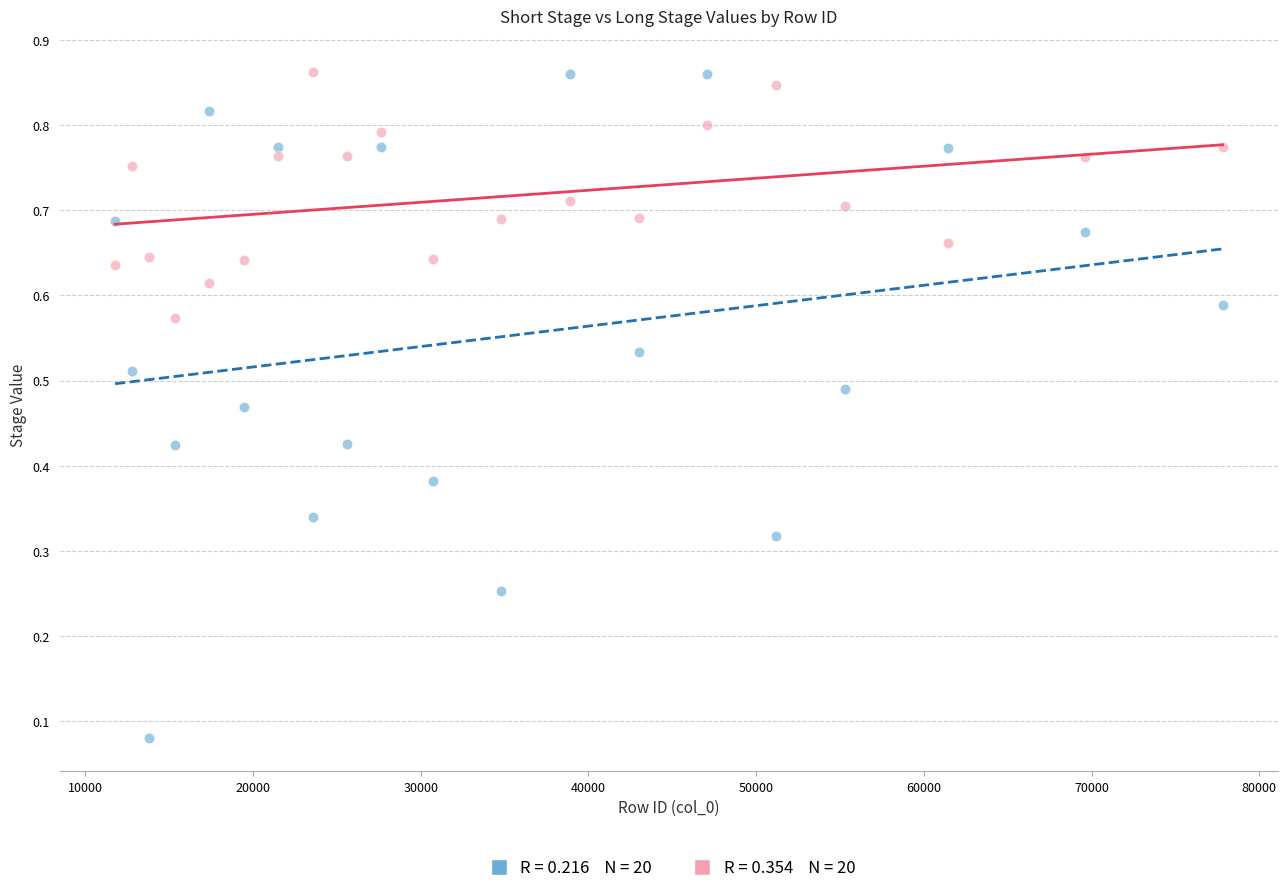

Across all data points, what is the range of X values (max minus min)?

66048.0